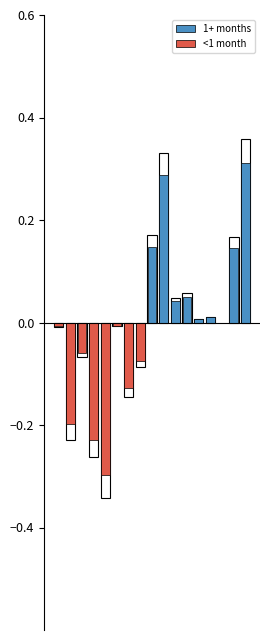

Reading right to left, extract all data points from this chart.

1+ months: 16=0.3	15=0.1	14=0.0	13=0.0	12=0.0	11=0.1	10=0.0	9=0.3	8=0.1	7=0.0	6=0.0	5=0.0	4=0.0	3=0.0	2=0.0	1=0.0	0=0.0
<1 month: 16=0.0	15=0.0	14=0.0	13=0.0	12=0.0	11=0.0	10=0.0	9=0.0	8=0.0	7=-0.1	6=-0.1	5=-0.0	4=-0.3	3=-0.2	2=-0.1	1=-0.2	0=-0.0